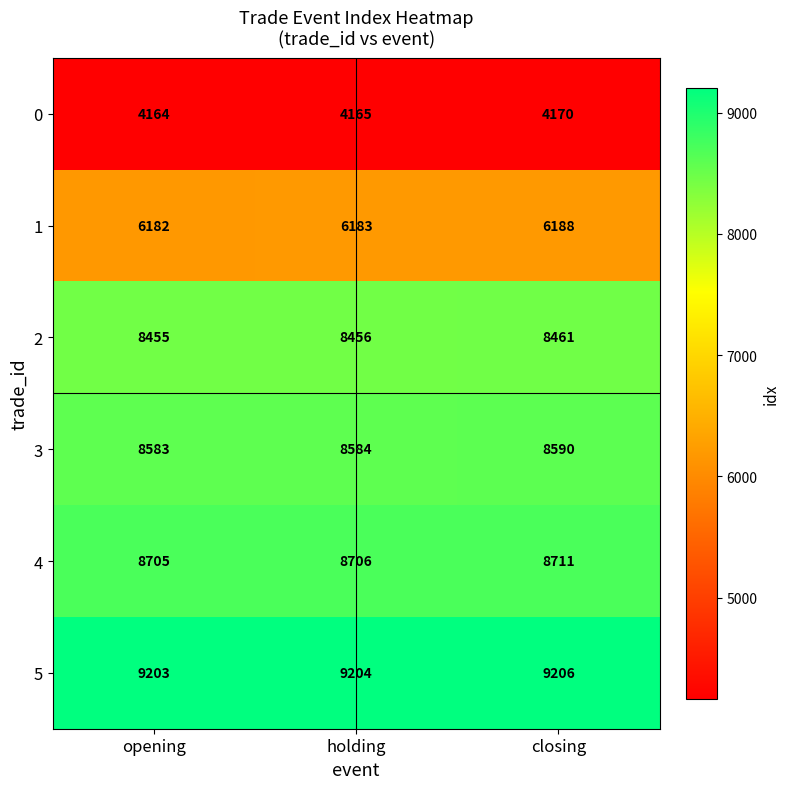

Reading left to right, transcribe all the data shown in this chart.

0: opening=4164	holding=4165	closing=4170
1: opening=6182	holding=6183	closing=6188
2: opening=8455	holding=8456	closing=8461
3: opening=8583	holding=8584	closing=8590
4: opening=8705	holding=8706	closing=8711
5: opening=9203	holding=9204	closing=9206